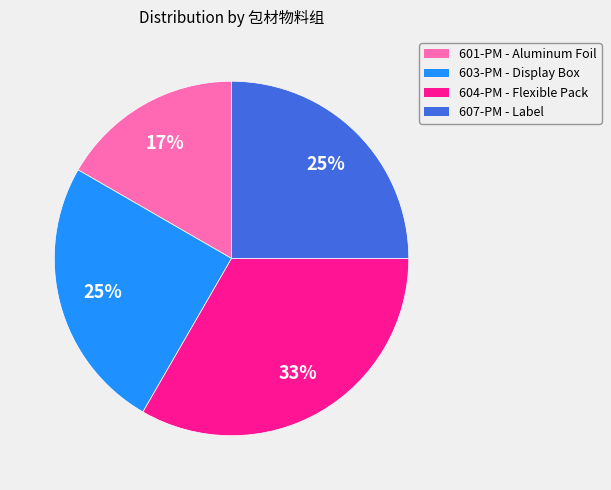

The 603-PM - Display Box slice represents 25% of the pie. True or false?

True